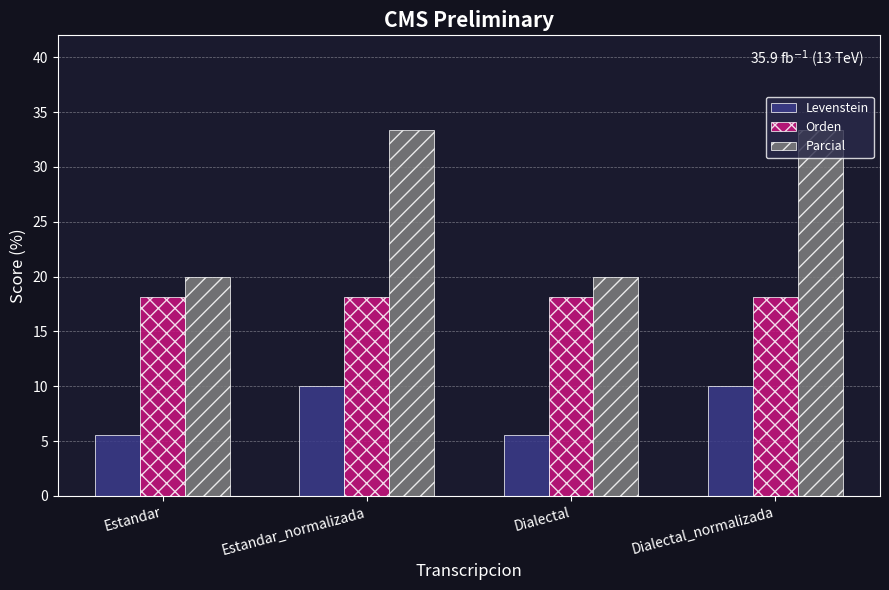

What is the label of the 3rd bar from the right?

Estandar_normalizada